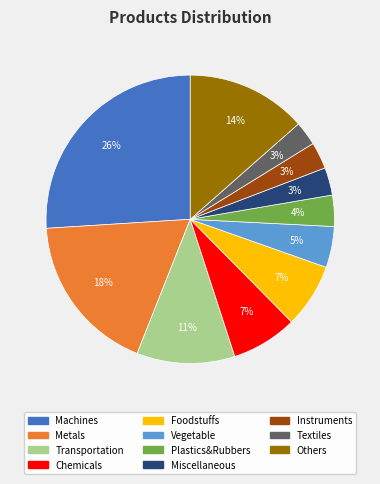

How many segments does this pie chart have?

11